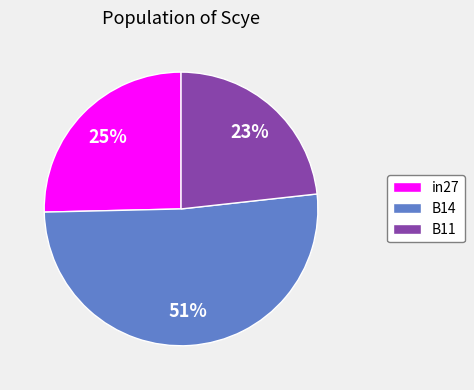

Is the sum of in27 and B14 greater than half?

Yes